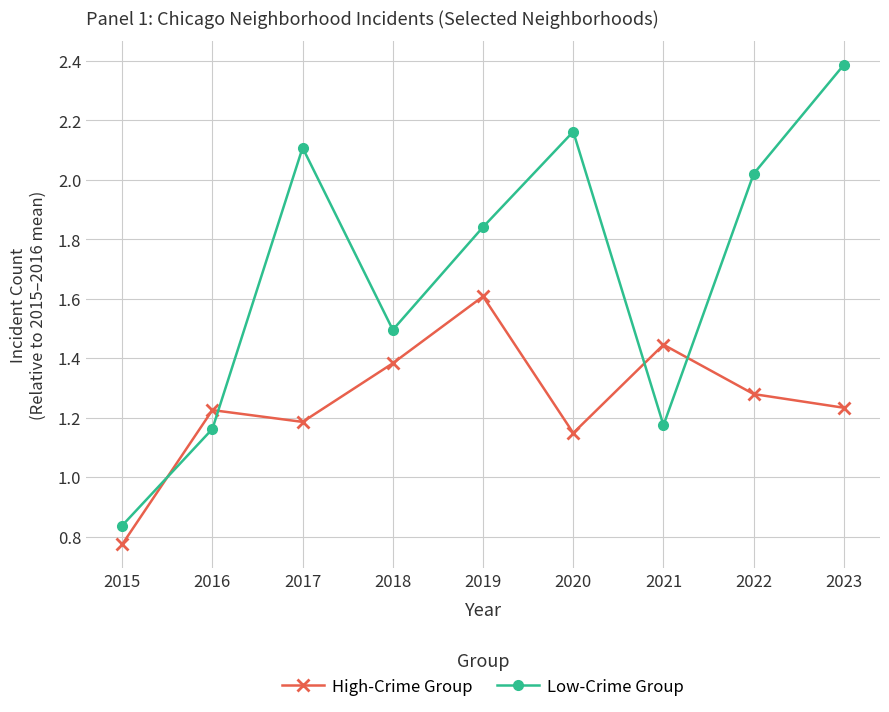

Is the value of High-Crime Group at 2020 greater than the value of Low-Crime Group at 2020?

No